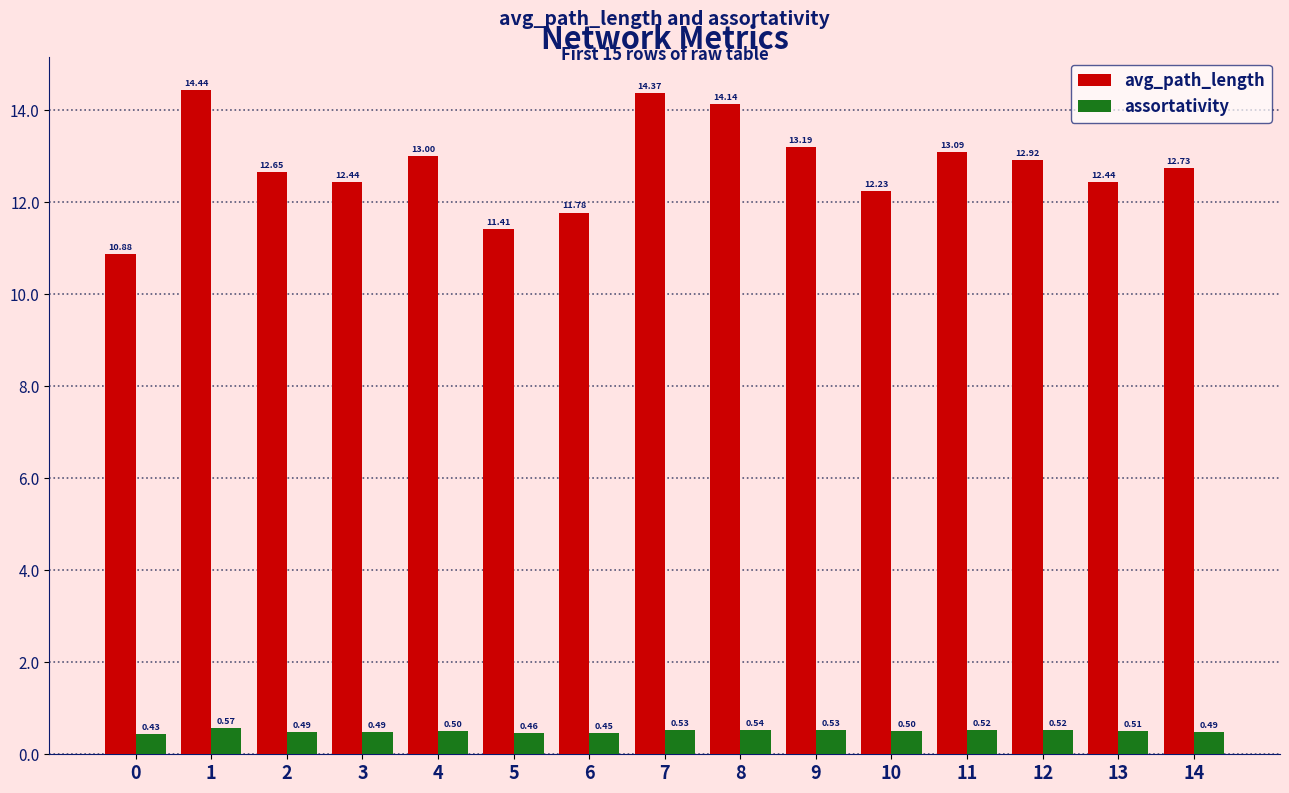

Which series has the largest total across all categories?

avg_path_length